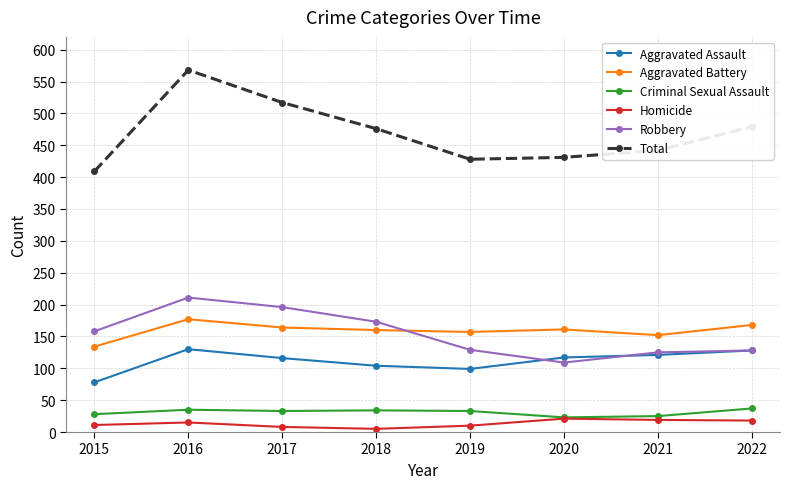

What are all the series names shown in the legend?

Aggravated Assault, Aggravated Battery, Criminal Sexual Assault, Homicide, Robbery, Total